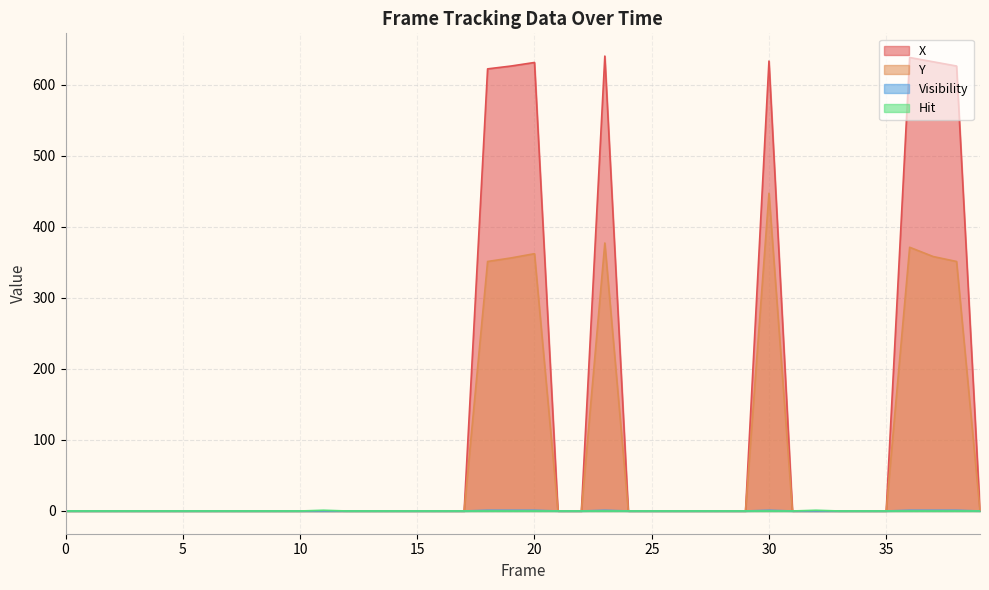

True or false: Y and Visibility intersect in this chart.

False